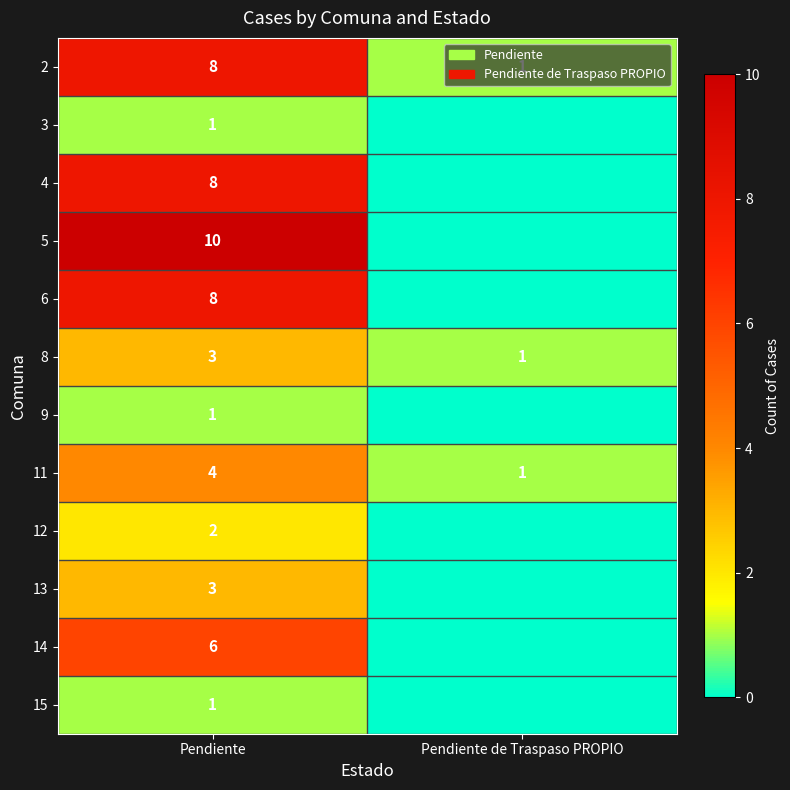

Rank the categories by 11 value from highest to lowest.

Pendiente, Pendiente de Traspaso PROPIO